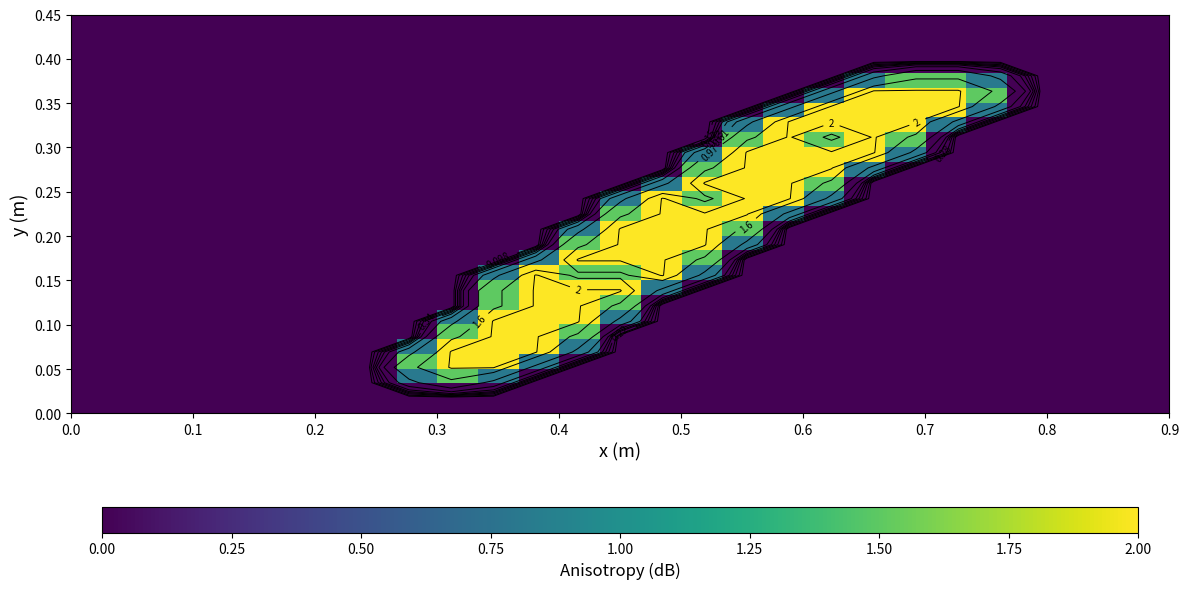

At how many categories does at least one series exceed 1?

15